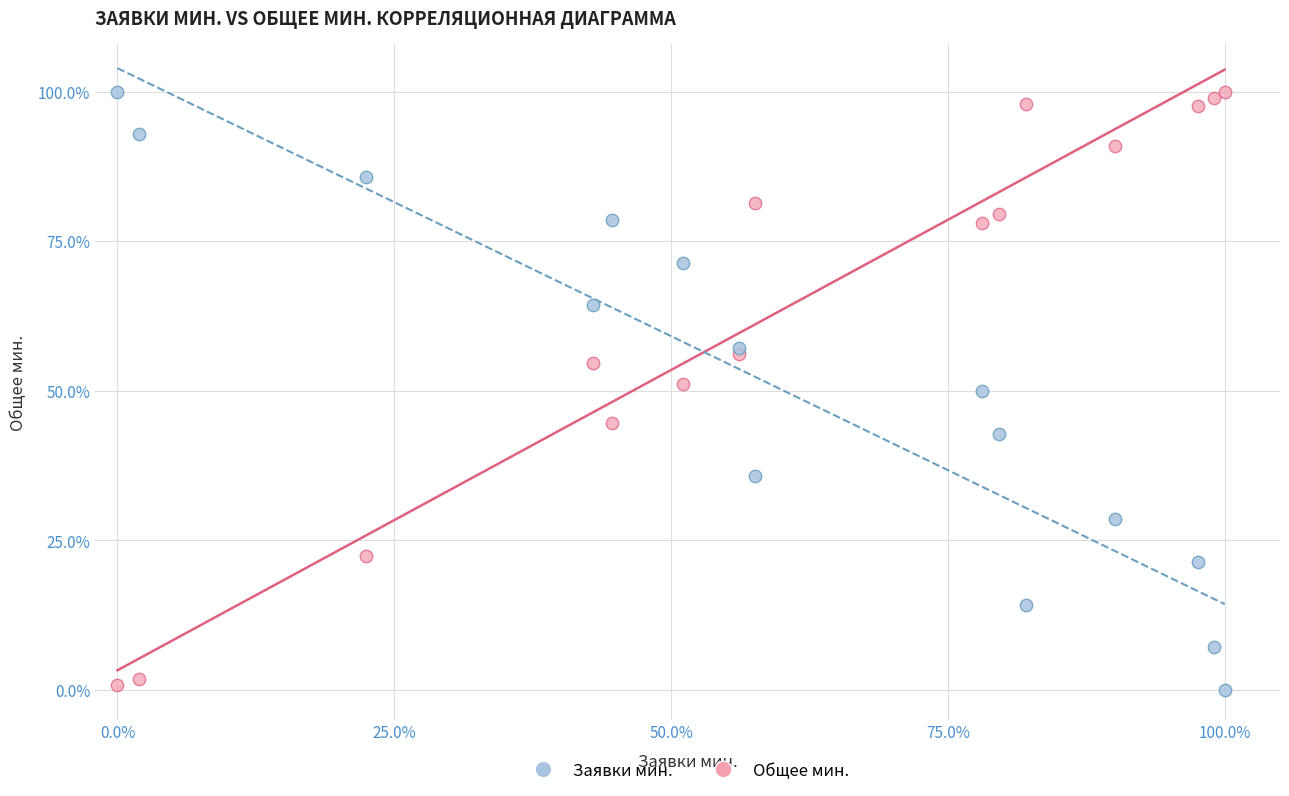

What is the X range (max minus min) for the scatter plot?

100.0